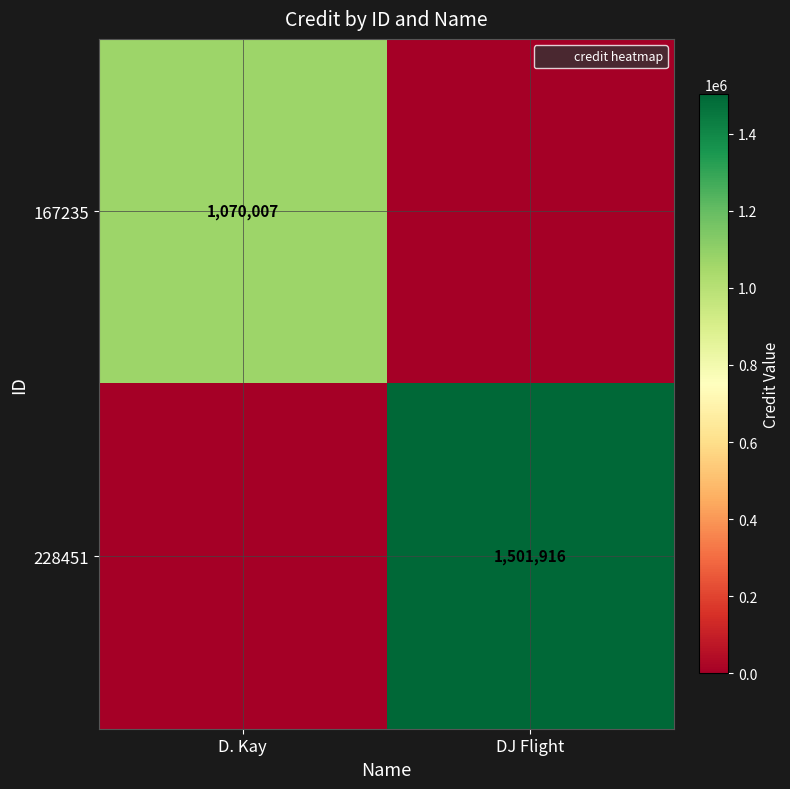

At which label does 228451 reach its minimum?

D. Kay